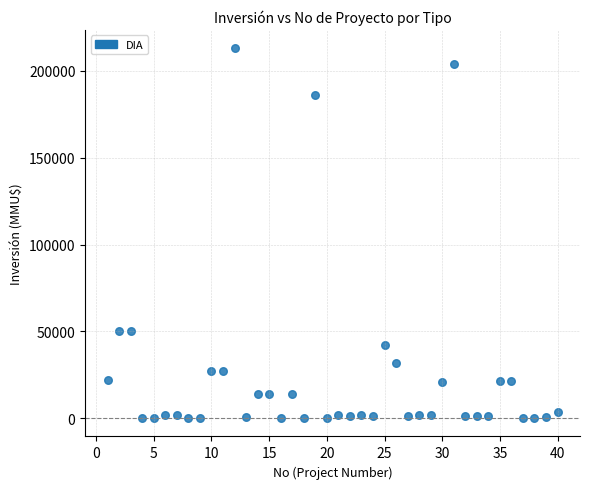

What is the range of X values (max minus min)?

39